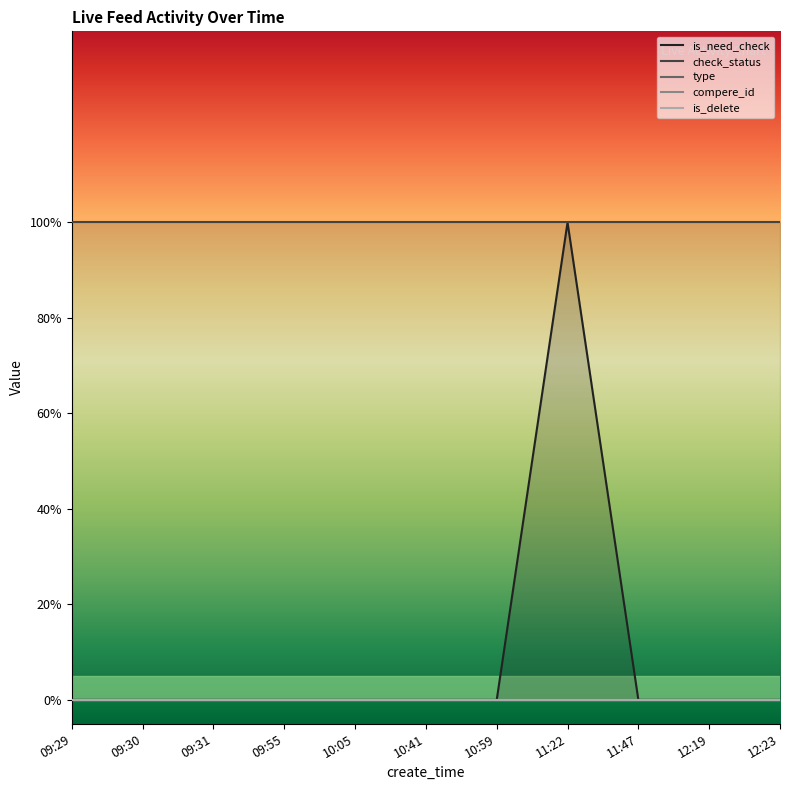

Reading left to right, extract all data points from this chart.

is_need_check: 0	0	0	0	0	0	0	1	0	0	0
check_status: 1	1	1	1	1	1	1	1	1	1	1
type: 0	0	0	0	0	0	0	0	0	0	0
compere_id: 0	0	0	0	0	0	0	0	0	0	0
is_delete: 0	0	0	0	0	0	0	0	0	0	0